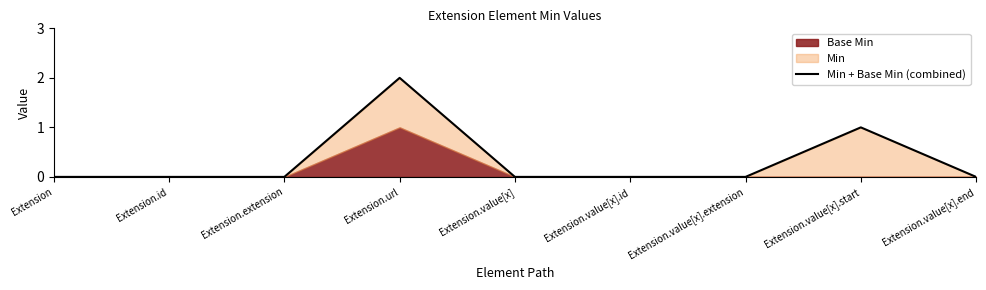

List the labels in order of value, smallest first.

Extension, Extension.id, Extension.extension, Extension.value[x], Extension.value[x].id, Extension.value[x].extension, Extension.value[x].end, Extension.value[x].start, Extension.url